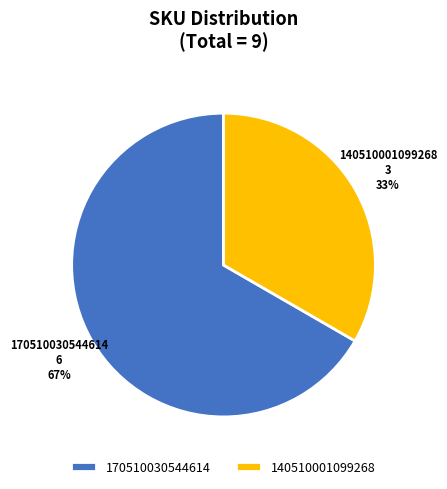

How many slices are in this pie chart?

2